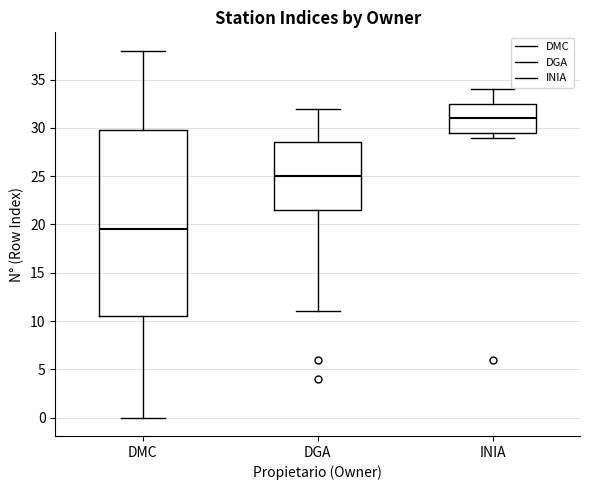

Reading left to right, transcribe this box plot: for each box, give where its median line is, the range the box spans, and where its two whiskers end, as read against the y-axis. The values are not printed on the chart, so give them approximately, as read against the axis.

DMC: median 19.5, box 10.5 to 30.0, whiskers 0.0 to 38.0
DGA: median 25.0, box 21.5 to 28.5, whiskers 11.0 to 32.0
INIA: median 31.0, box 29.5 to 32.5, whiskers 29.0 to 34.0